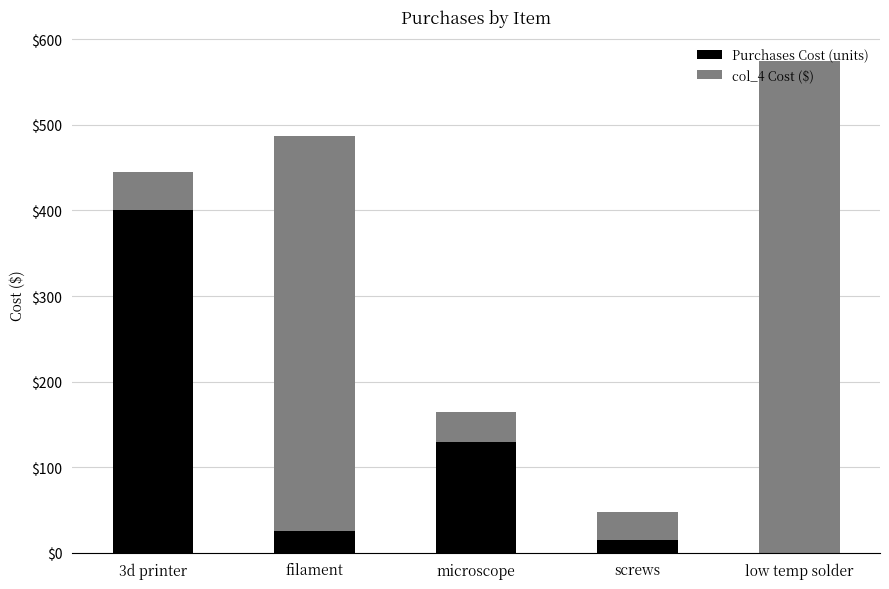

The value of Purchases Cost (units) at screws is 15.0. True or false?

True